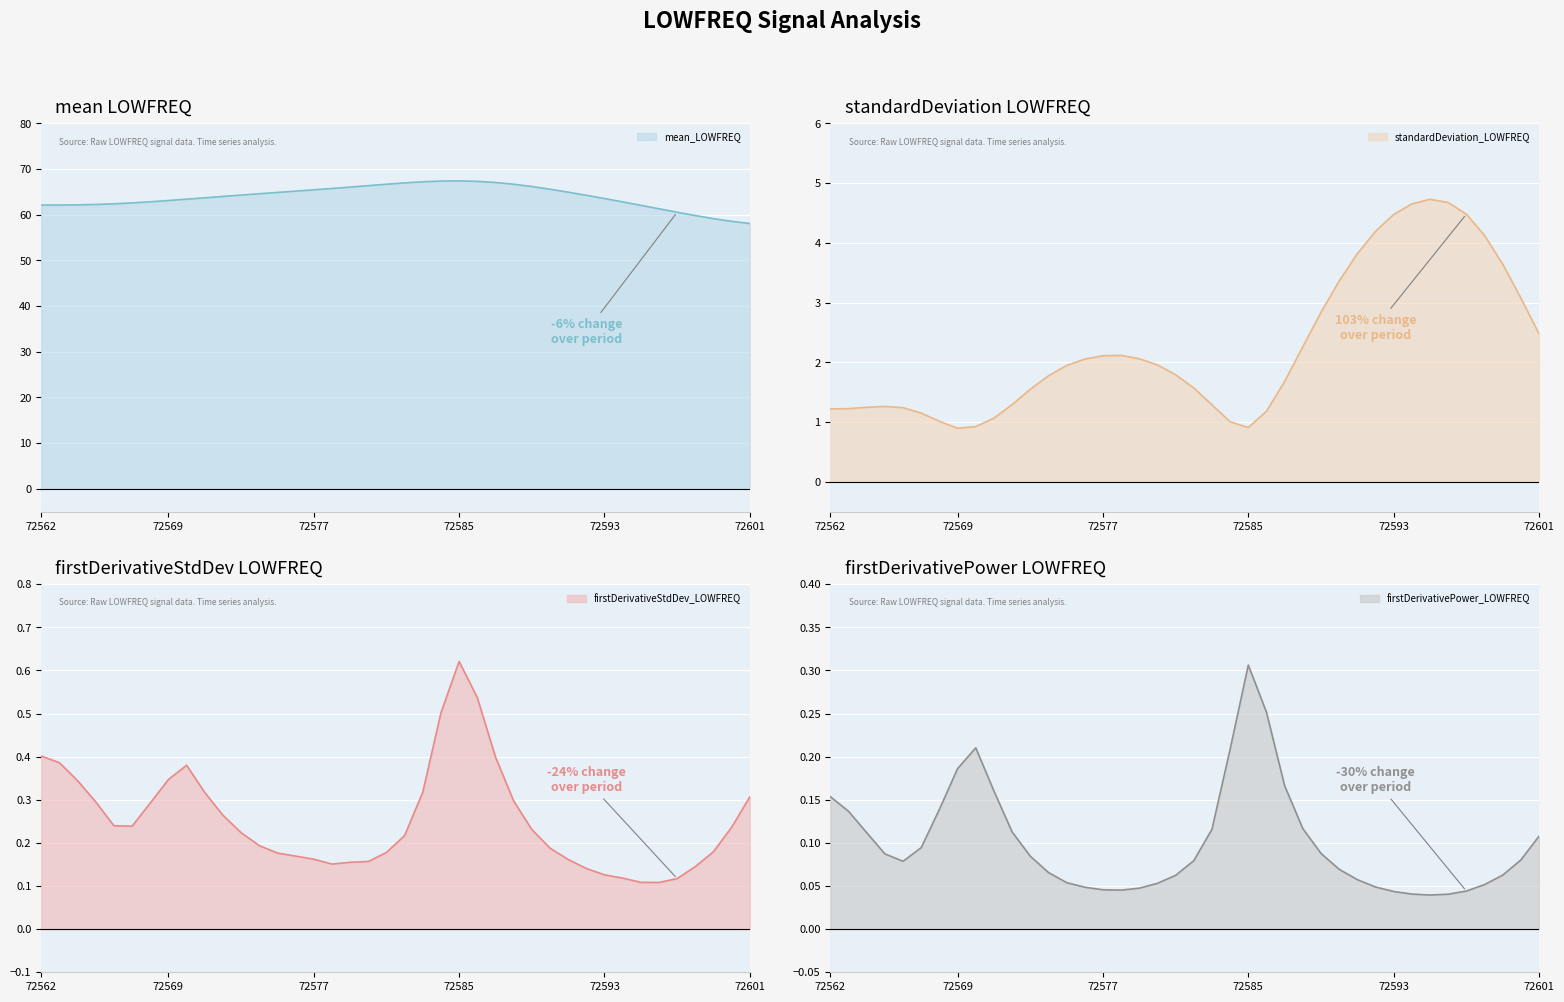

List the labels in order of firstDerivativePower_LOWFREQ value, smallest first.

72595, 72596, 72594, 72593, 72597, 72578, 72577, 72579, 72576, 72592, 72598, 72580, 72575, 72591, 72581, 72599, 72574, 72590, 72566, 72582, 72600, 72573, 72565, 72589, 72567, 72601, 72564, 72572, 72583, 72588, 72563, 72568, 72562, 72571, 72587, 72569, 72584, 72570, 72586, 72585